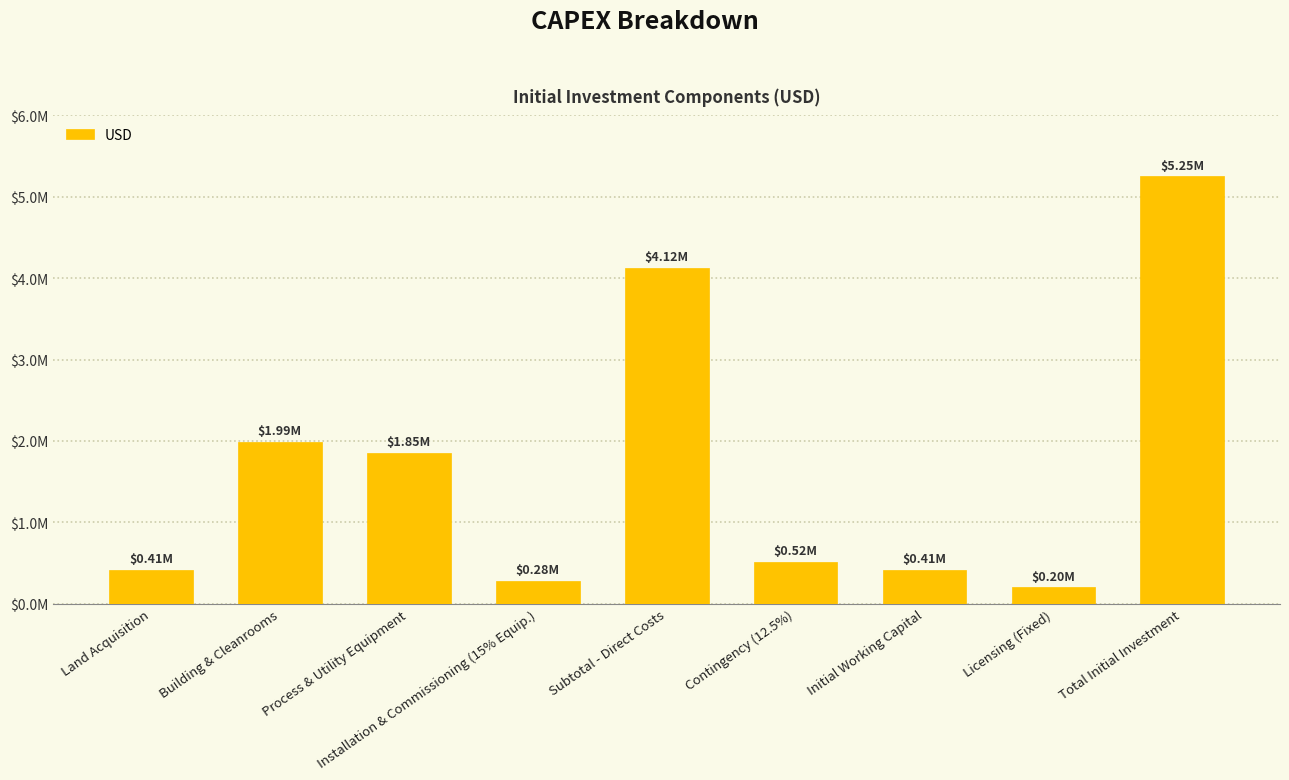

Are the bars horizontal?

No